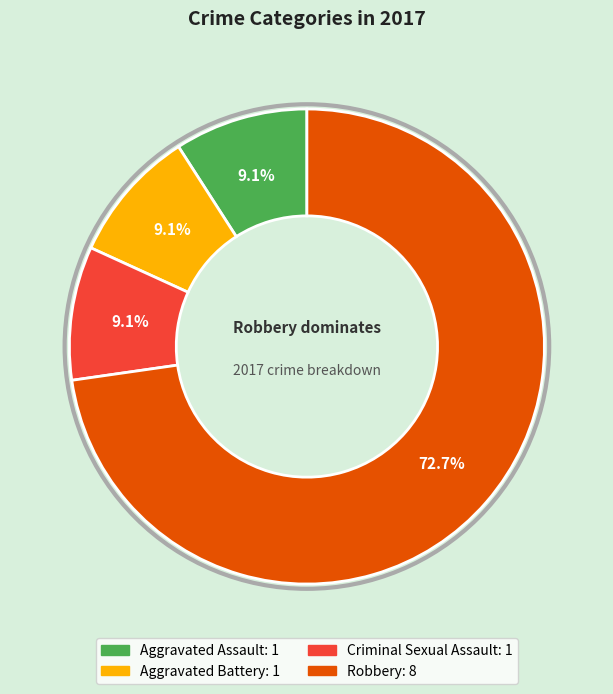

Which category accounts for the majority?

Robbery